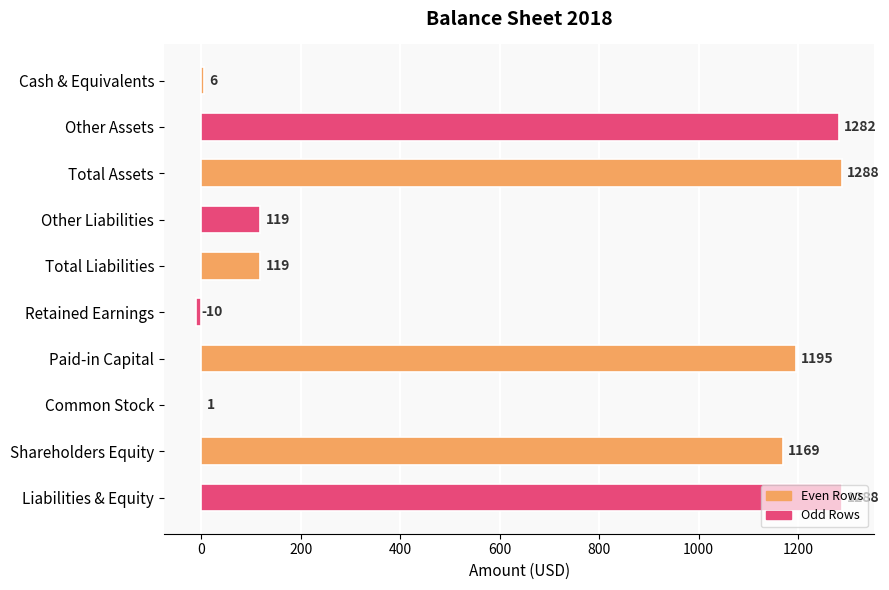

What is the greatest value displayed?

1288